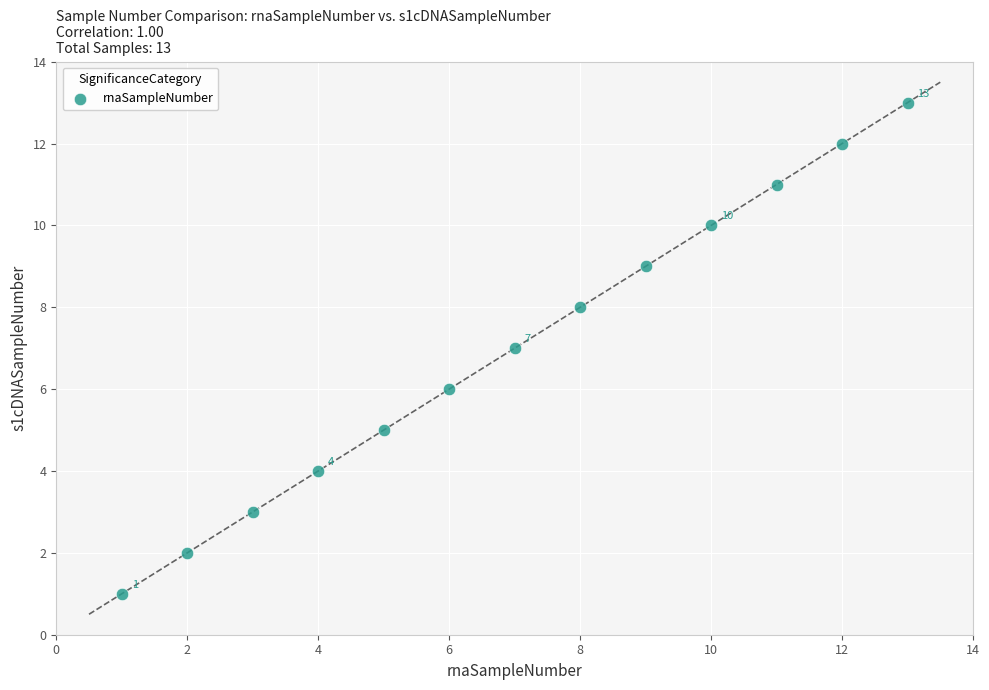

What is the range of Y values (max minus min)?

12